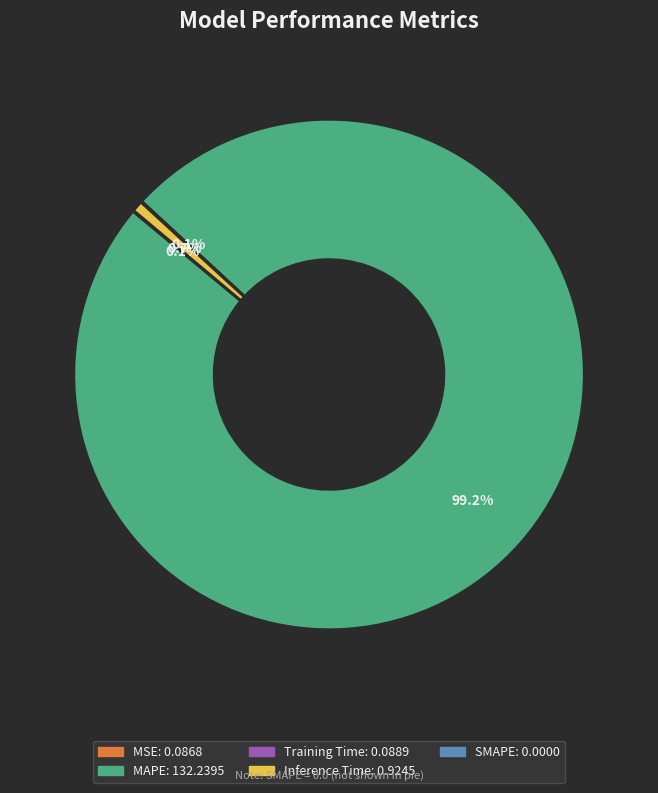

Is there any slice that represents more than half of the pie?

Yes